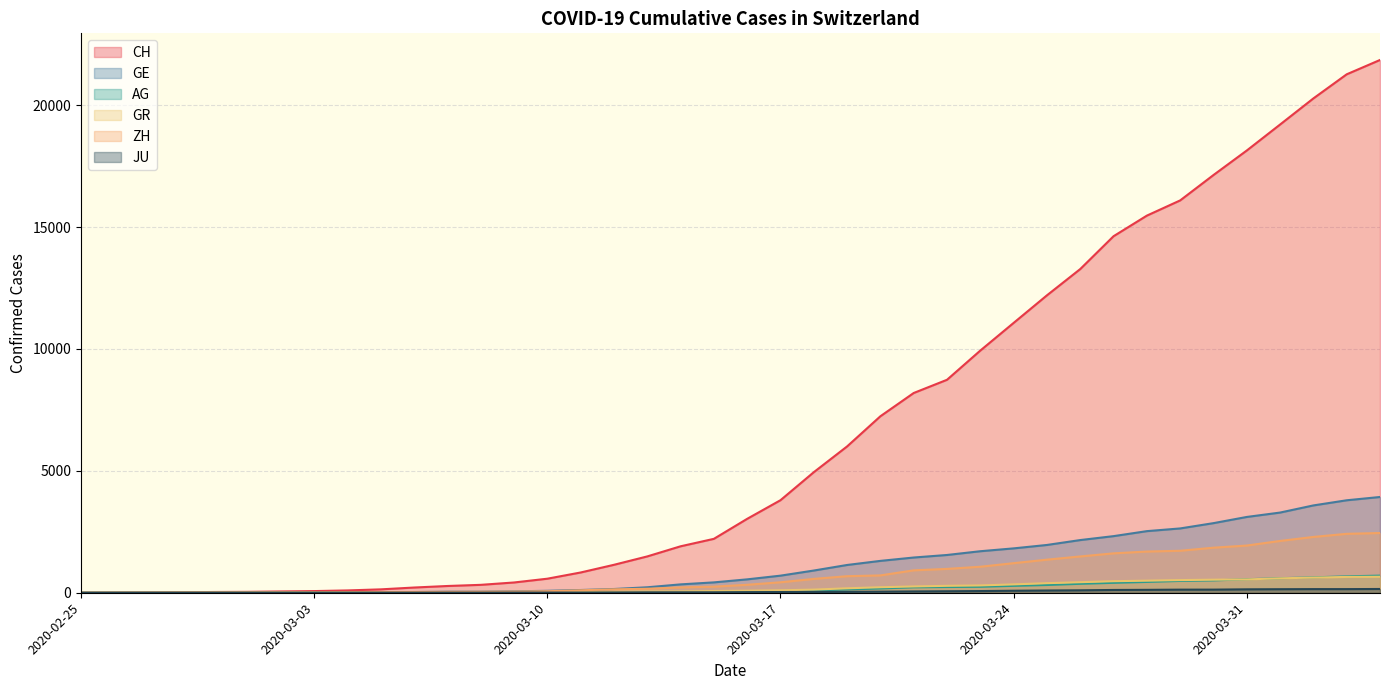

Which series changed the most between 2020-03-16 and 2020-03-21?

CH